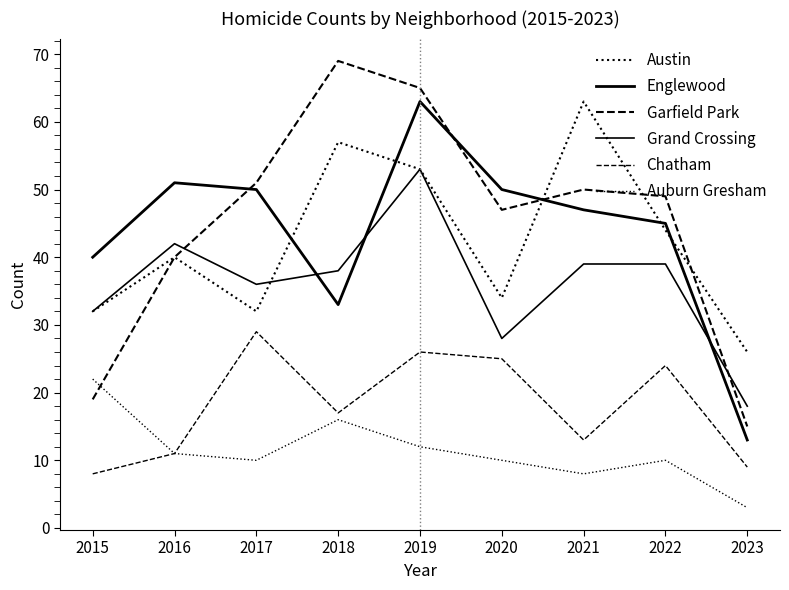

Reading left to right, what are all the values shown in this chart?

Austin: 2015=32	2016=40	2017=32	2018=57	2019=53	2020=34	2021=63	2022=44	2023=26
Englewood: 2015=40	2016=51	2017=50	2018=33	2019=63	2020=50	2021=47	2022=45	2023=13
Garfield Park: 2015=19	2016=40	2017=51	2018=69	2019=65	2020=47	2021=50	2022=49	2023=15
Grand Crossing: 2015=32	2016=42	2017=36	2018=38	2019=53	2020=28	2021=39	2022=39	2023=18
Chatham: 2015=8	2016=11	2017=29	2018=17	2019=26	2020=25	2021=13	2022=24	2023=9
Auburn Gresham: 2015=22	2016=11	2017=10	2018=16	2019=12	2020=10	2021=8	2022=10	2023=3